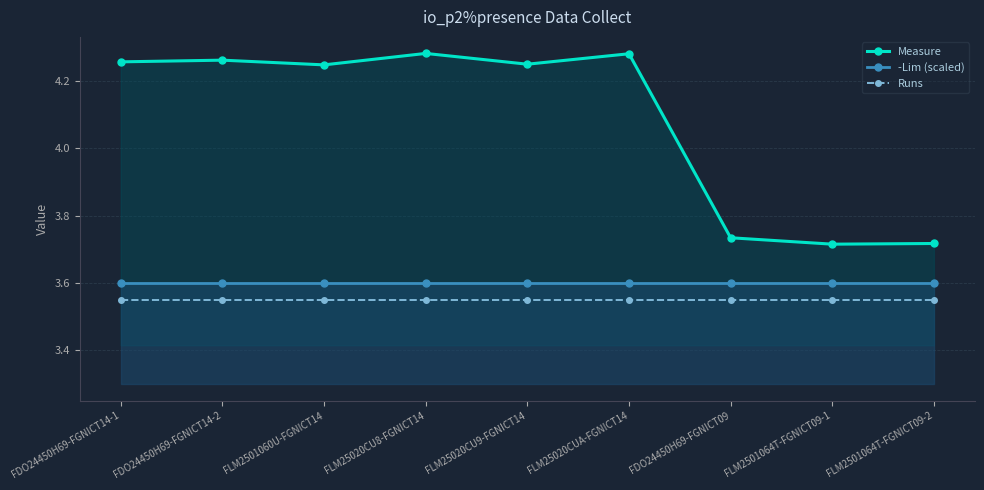

True or false: Runs has more than 0 interior local peaks.

False